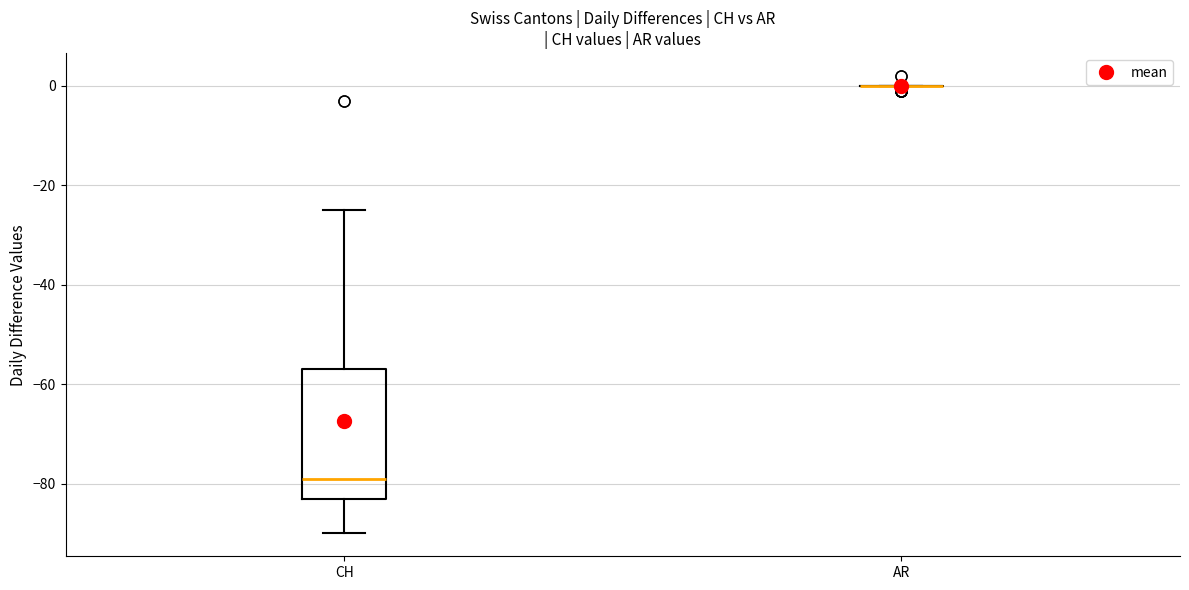

Reading left to right, transcribe this box plot: for each box, give where its median line is, the range the box spans, and where its two whiskers end, as read against the y-axis. The values are not printed on the chart, so give them approximately, as read against the axis.

CH: median -78, box -82 to -56, whiskers -90 to -24
AR: box collapsed to a line at 0, whiskers 0 to 0